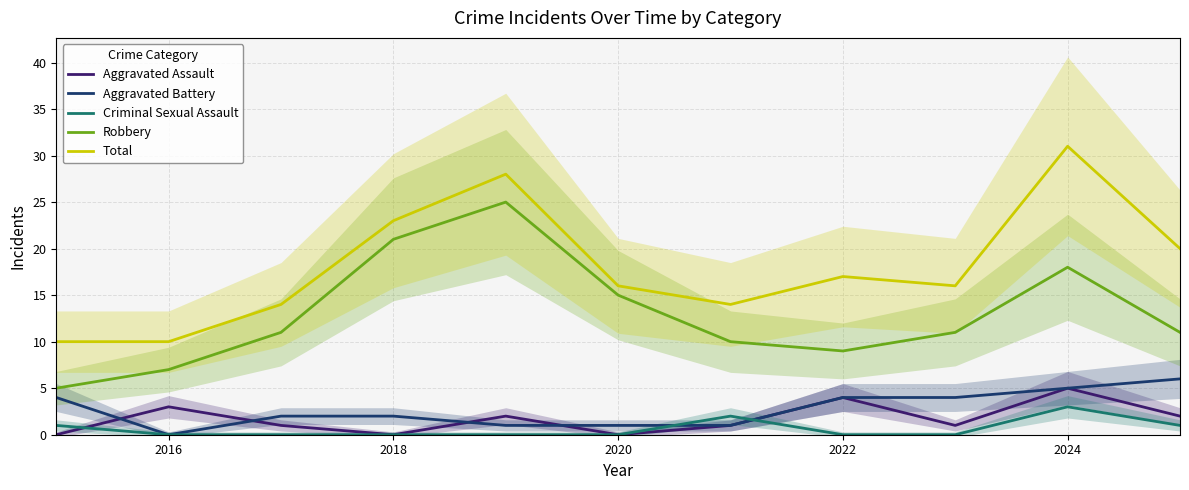

How many interior local valleys does the Aggravated Assault series have?

3